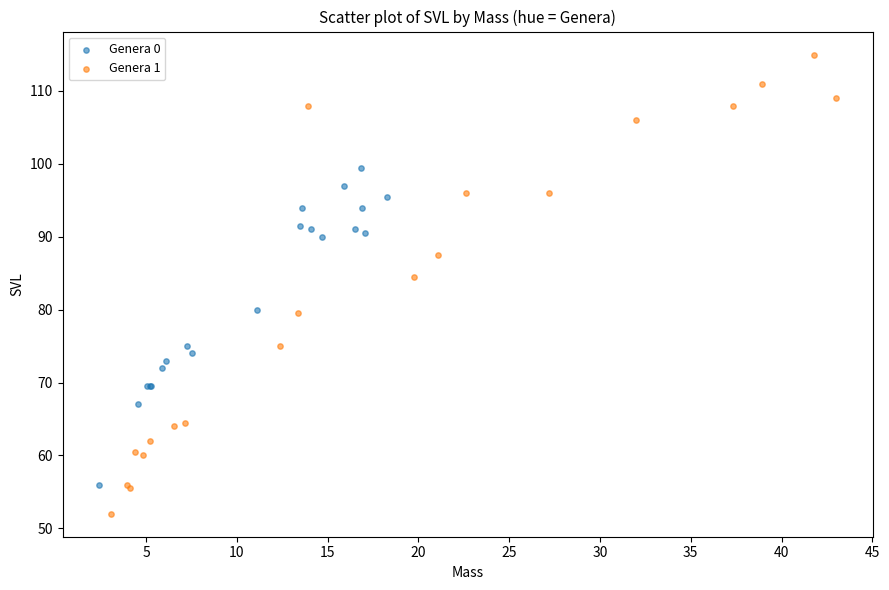

Which series reaches the minimum Y coordinate?

Genera 1